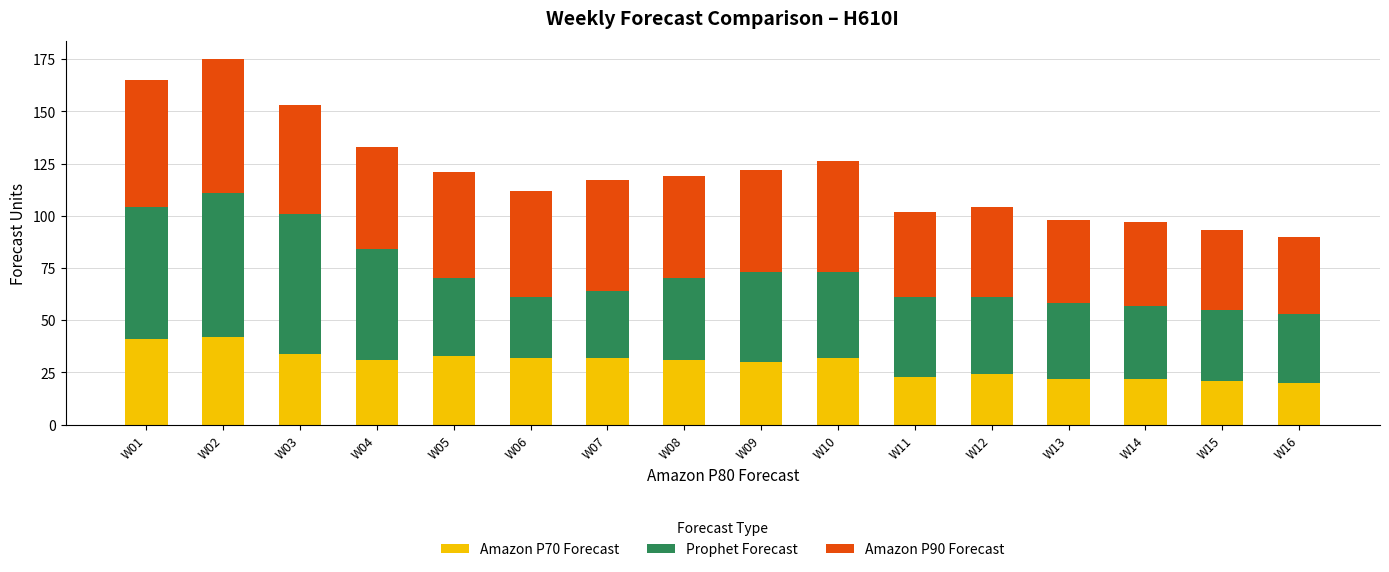

The value of Amazon P70 Forecast at W07 is 49. True or false?

False